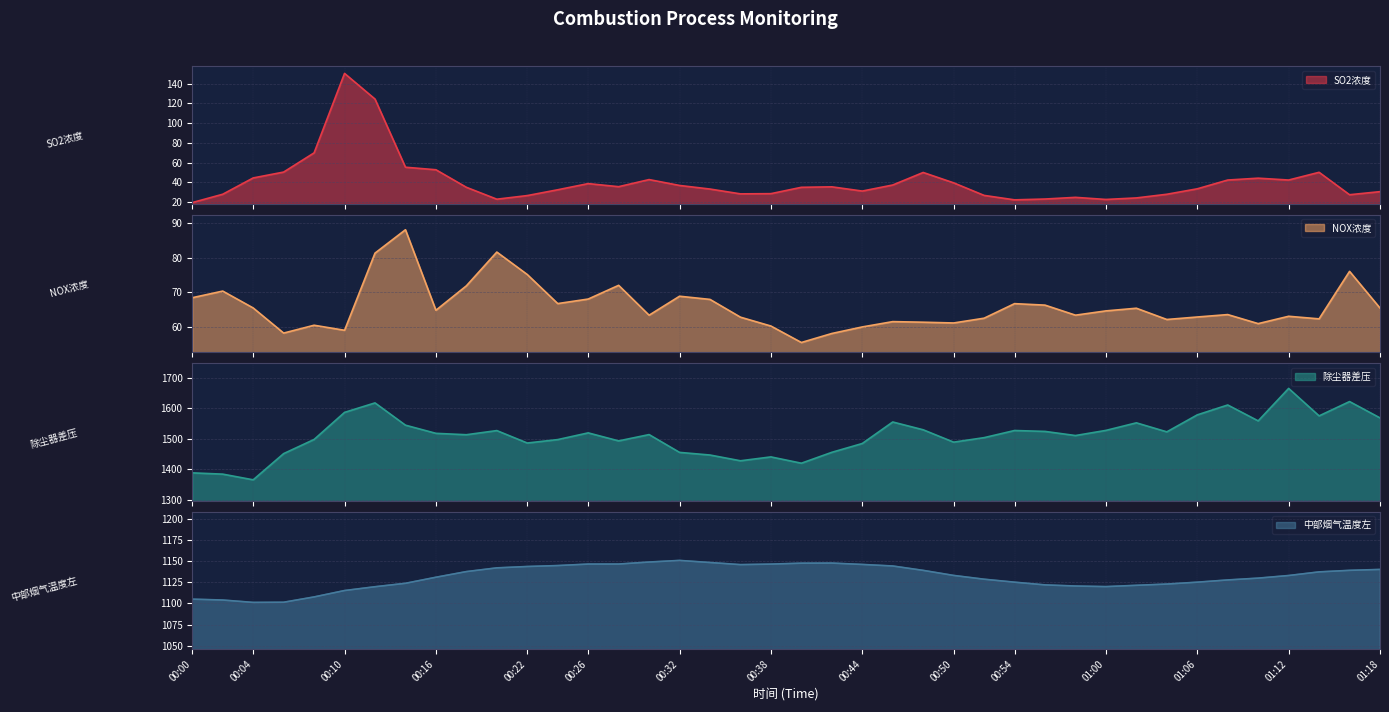

True or false: SO2浓度 and 除尘器差压 cross at least once.

False